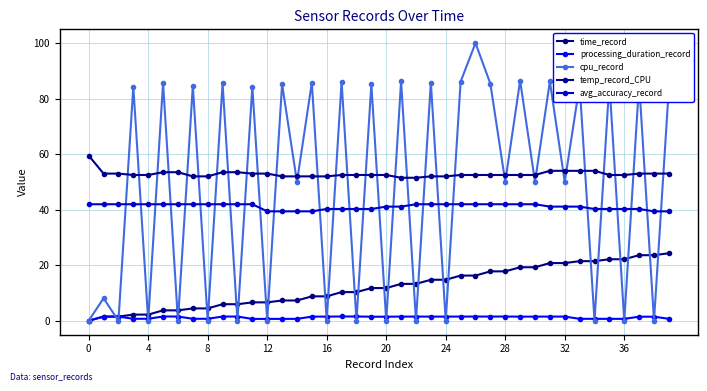

Reading left to right, what are all the values shown in this chart?

time_record: 0.0	1.5	1.5	2.2	2.2	3.7	3.7	4.4	4.4	6.0	6.0	6.6	6.6	7.3	7.3	8.8	8.8	10.3	10.3	11.8	11.8	13.3	13.3	14.8	14.8	16.3	16.3	17.8	17.8	19.3	19.3	20.8	20.8	21.5	21.5	22.2	22.2	23.6	23.6	24.3
processing_duration_record: 0.0	1.5	1.5	0.7	0.7	1.5	1.5	0.7	0.7	1.5	1.5	0.7	0.7	0.7	0.7	1.5	1.5	1.5	1.5	1.5	1.5	1.5	1.5	1.5	1.5	1.5	1.5	1.5	1.5	1.5	1.5	1.5	1.5	0.7	0.7	0.7	0.7	1.5	1.5	0.7
cpu_record: 0.0	8.1	0.0	84.3	0.0	85.7	0.0	84.6	0.0	85.5	0.0	84.3	0.0	85.2	50.0	85.8	0.0	86.1	0.0	85.2	0.0	86.3	0.0	85.8	0.0	86.1	100.0	85.4	50.0	86.5	50.0	86.2	50.0	85.0	0.0	85.6	0.0	85.6	0.0	84.0
temp_record_CPU: 59.5	53.0	53.0	52.5	52.5	53.5	53.5	52.0	52.0	53.5	53.5	53.0	53.0	52.0	52.0	52.0	52.0	52.5	52.5	52.5	52.5	51.5	51.5	52.0	52.0	52.5	52.5	52.5	52.5	52.5	52.5	54.0	54.0	54.0	54.0	52.5	52.5	53.0	53.0	53.0
avg_accuracy_record: 42.0	42.0	42.0	42.0	42.0	42.0	42.0	42.0	42.0	42.0	42.0	42.0	39.4	39.4	39.4	39.4	40.3	40.3	40.3	40.3	41.1	41.1	42.0	42.0	42.0	42.0	42.0	42.0	42.0	42.0	42.0	41.1	41.1	41.1	40.3	40.3	40.3	40.3	39.4	39.4